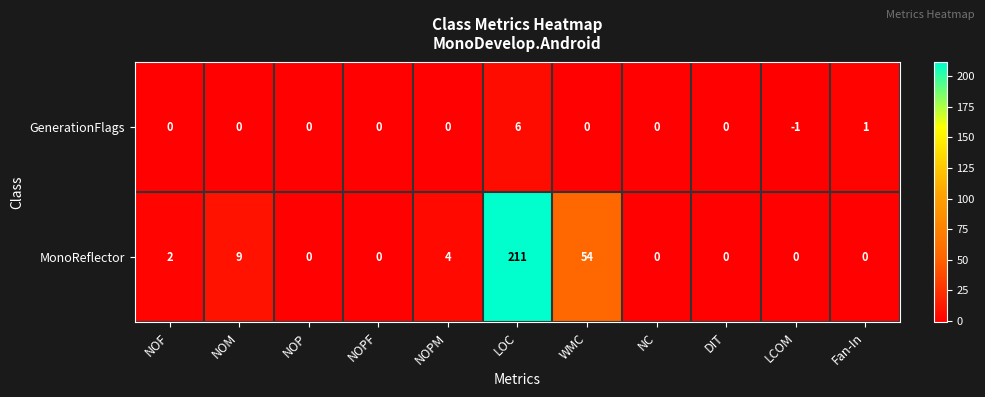

At which category is the sum across all series the highest?

LOC